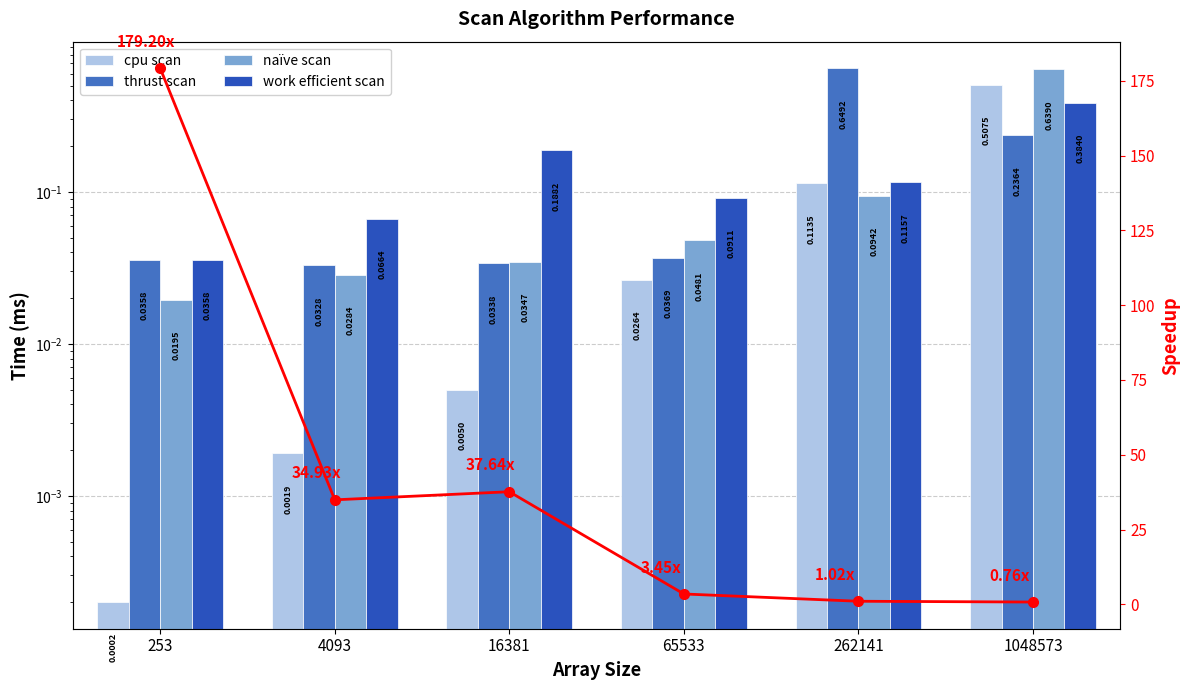

The cpu scan series shows 0.0 at 253. True or false?

False